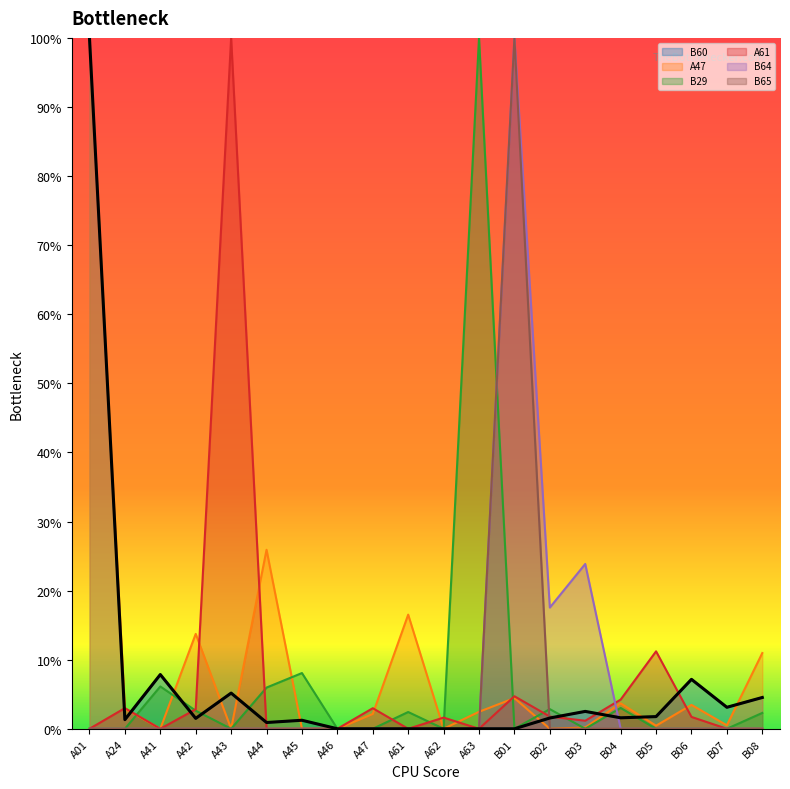

The B64 series shows 0.4 at A41. True or false?

False